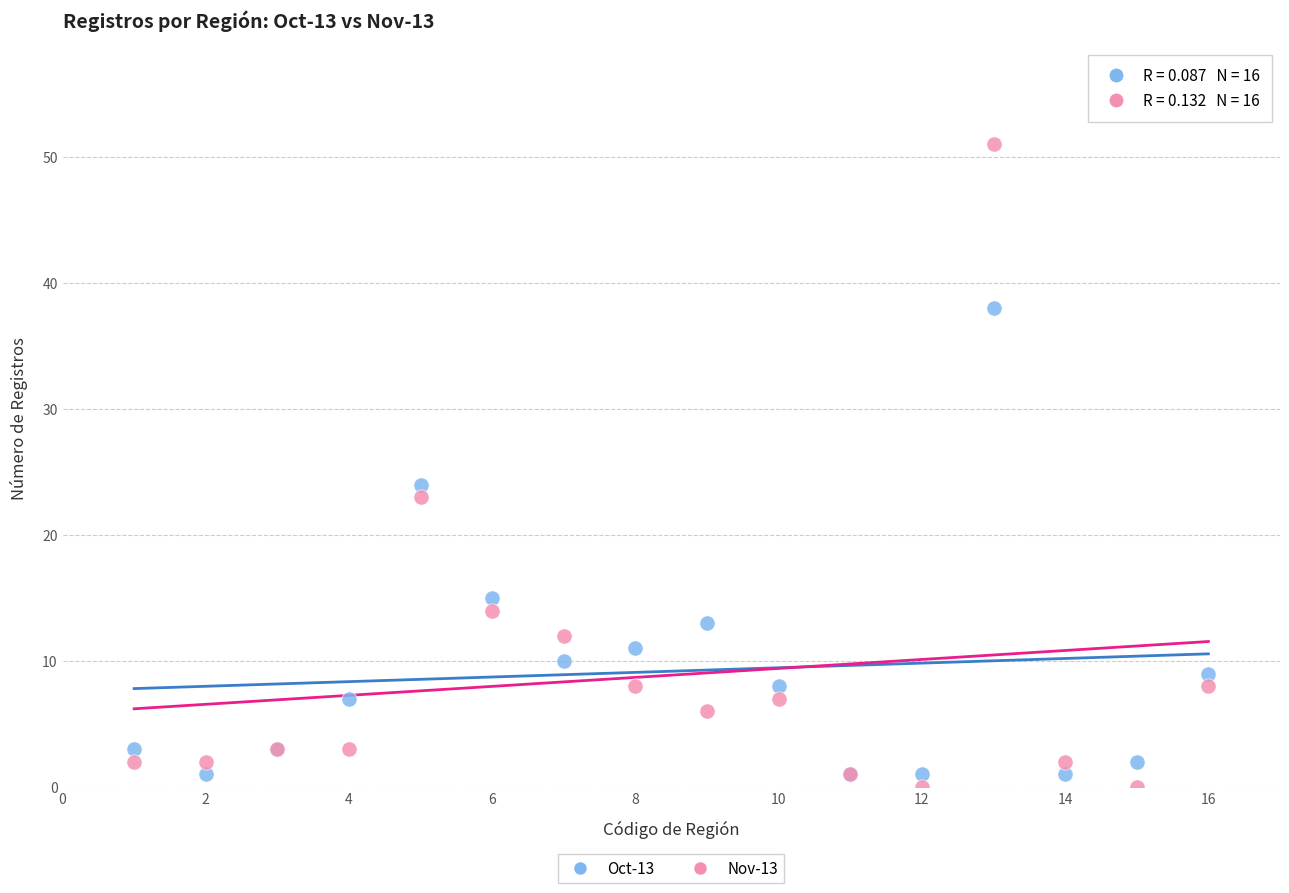

Which series reaches the maximum Y coordinate?

Nov-13